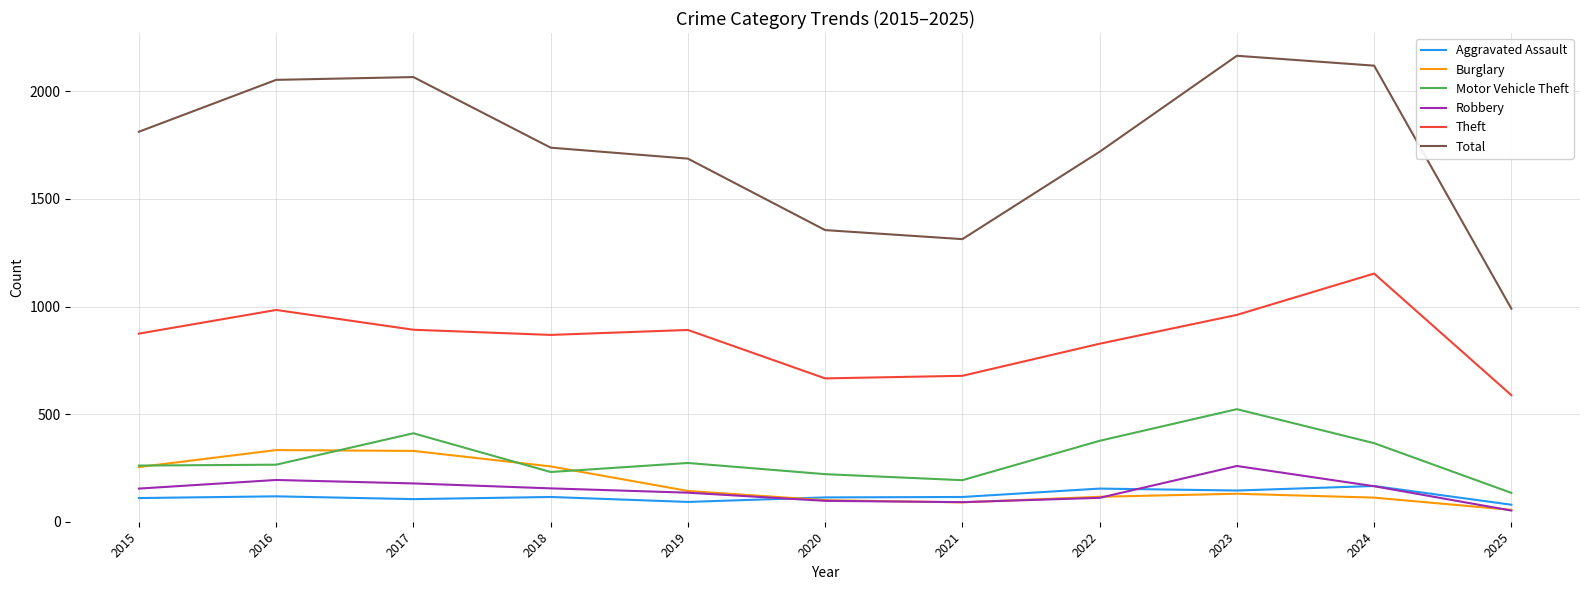

Which series has the largest total across all categories?

Total